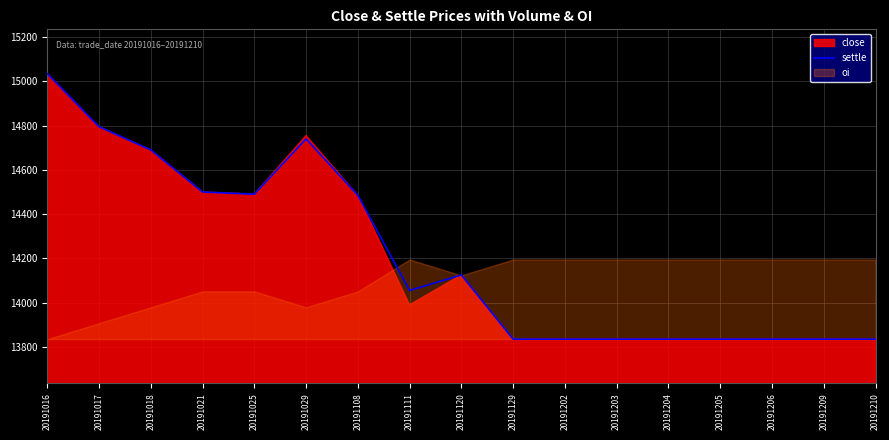

How many points are higher than both their immediate neighbors (excluding endpoints)?

2